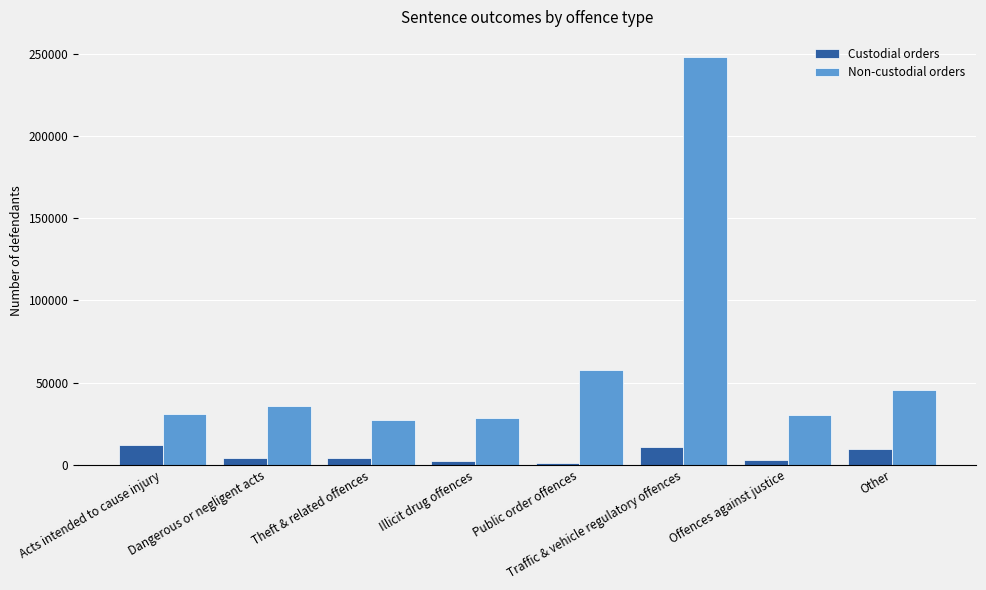

What is the difference between the highest and lowest values at Other?

36067